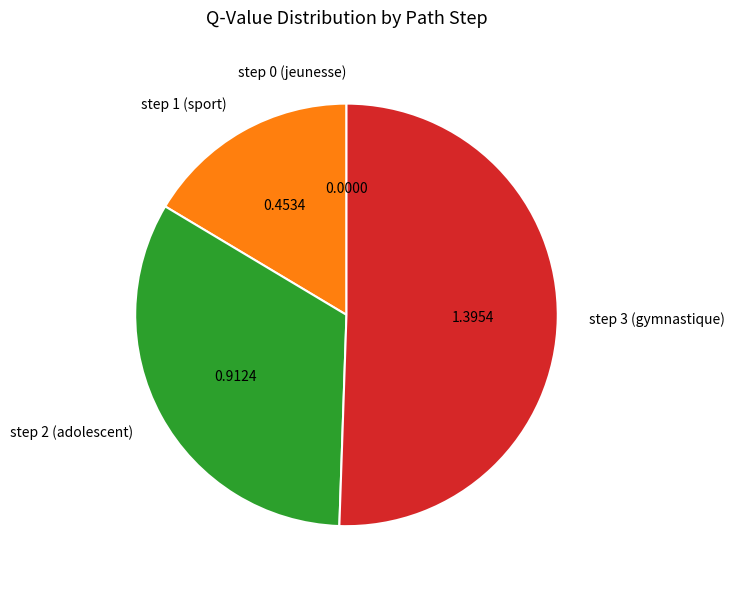

Which slice represents more than half of the pie?

step 3 (gymnastique)